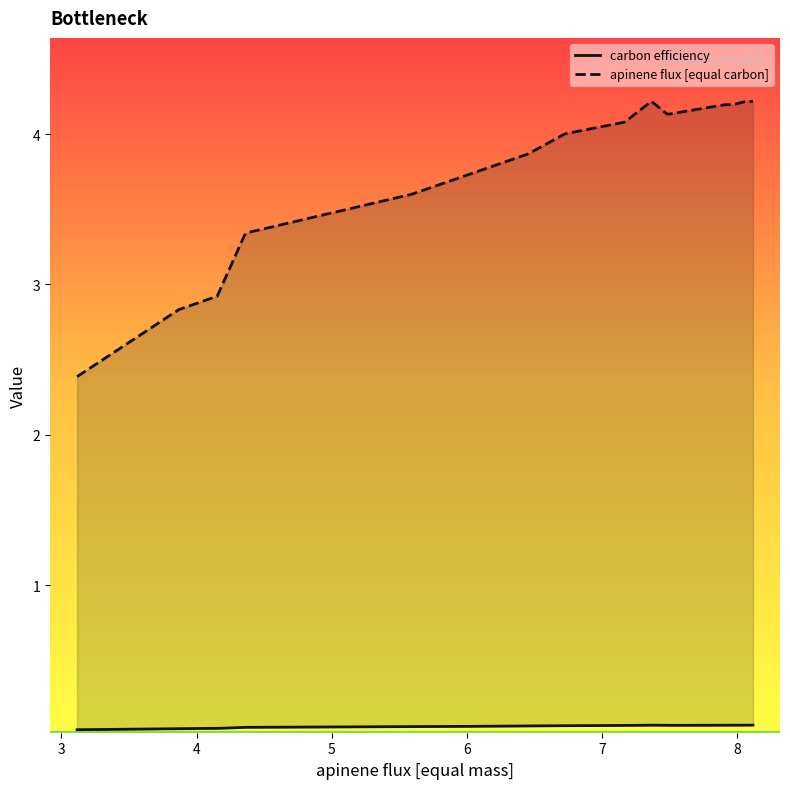

True or false: apinene flux [equal carbon] and carbon efficiency cross at least once.

False